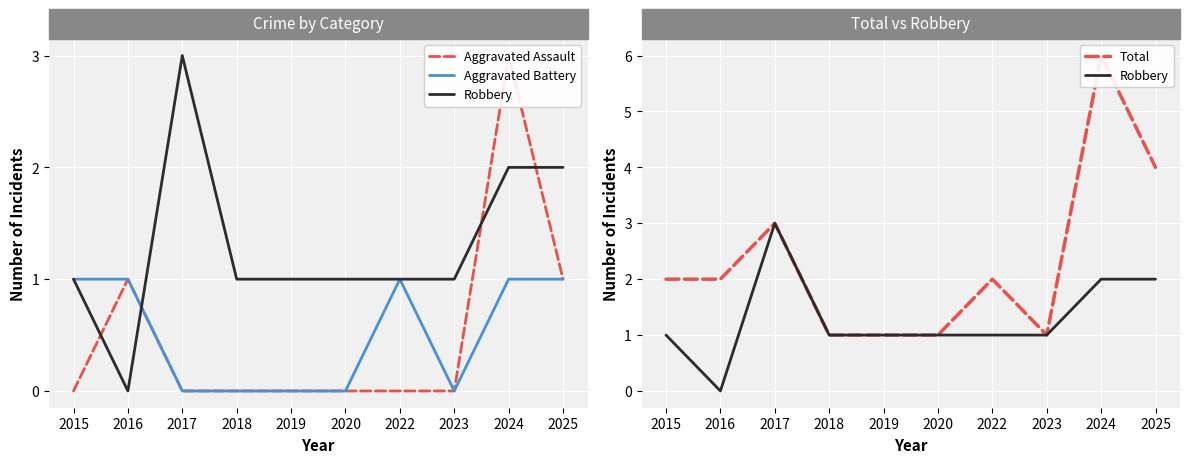

What is the difference between the highest and lowest values at 2024?

5